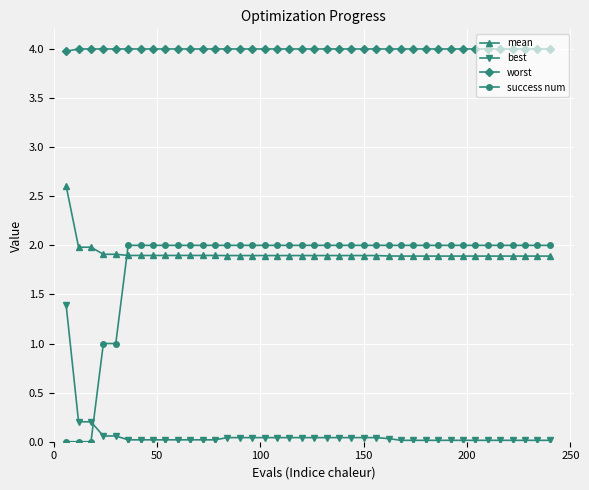

What is the value of the success num point at the 19th from the left?

2.0